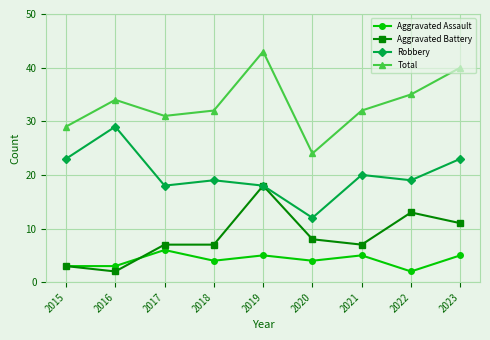

True or false: Total and Robbery intersect in this chart.

False